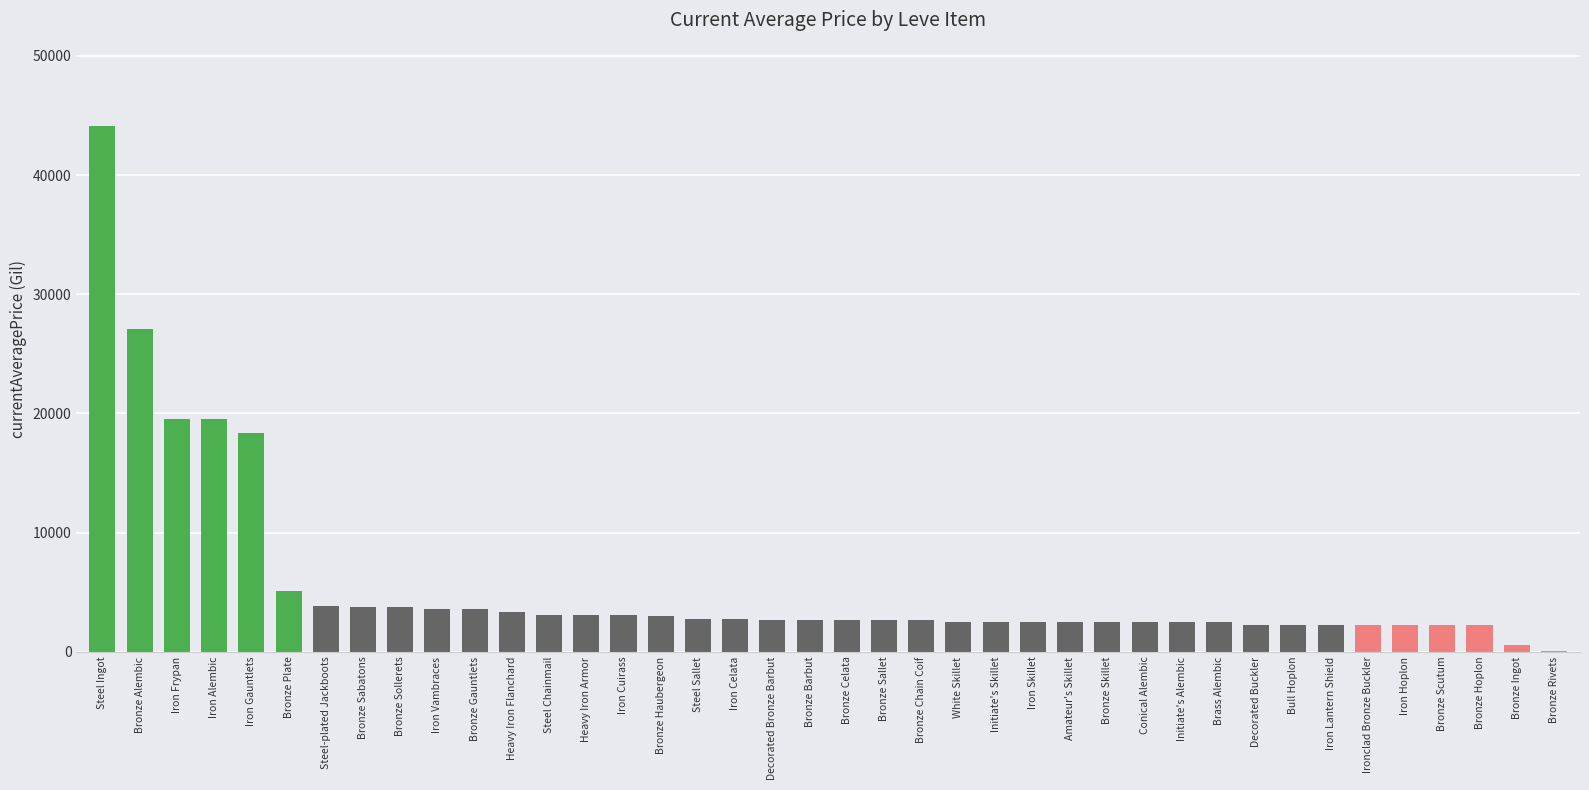

What is the sum of all values?

222826.0